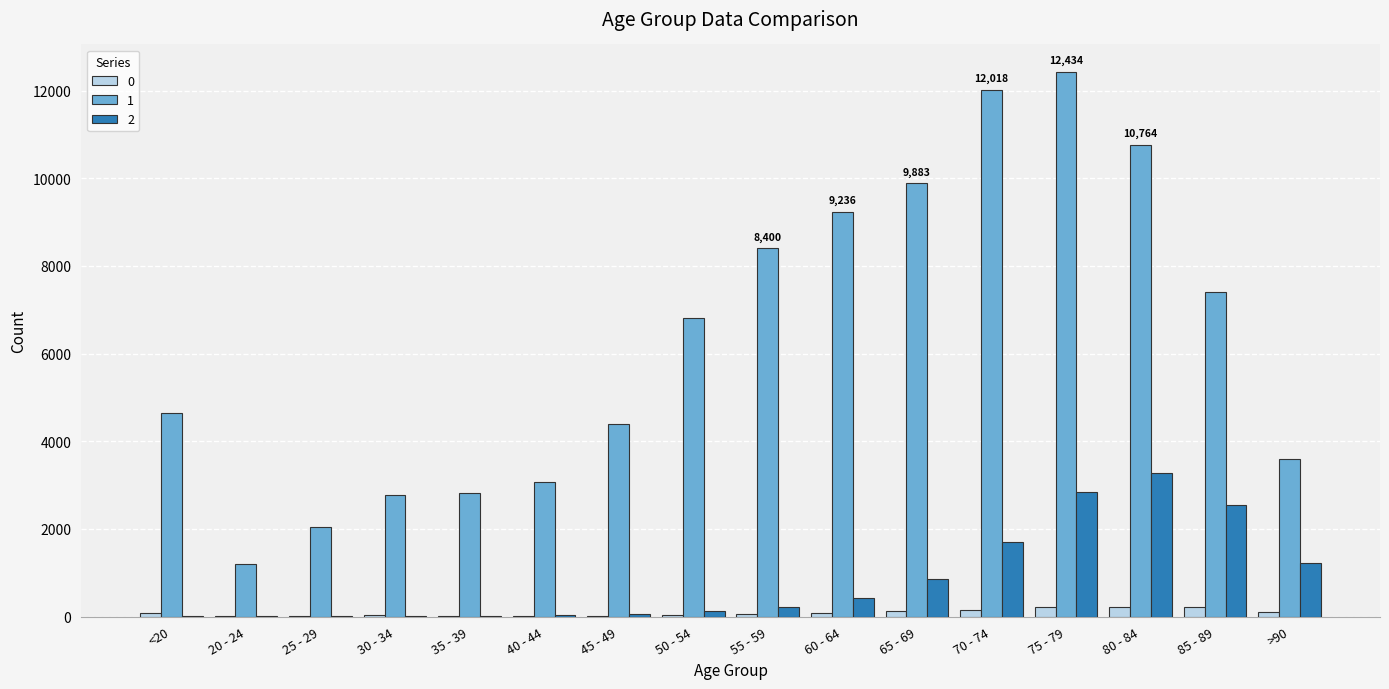

What is the total value across all series at >90?

4921